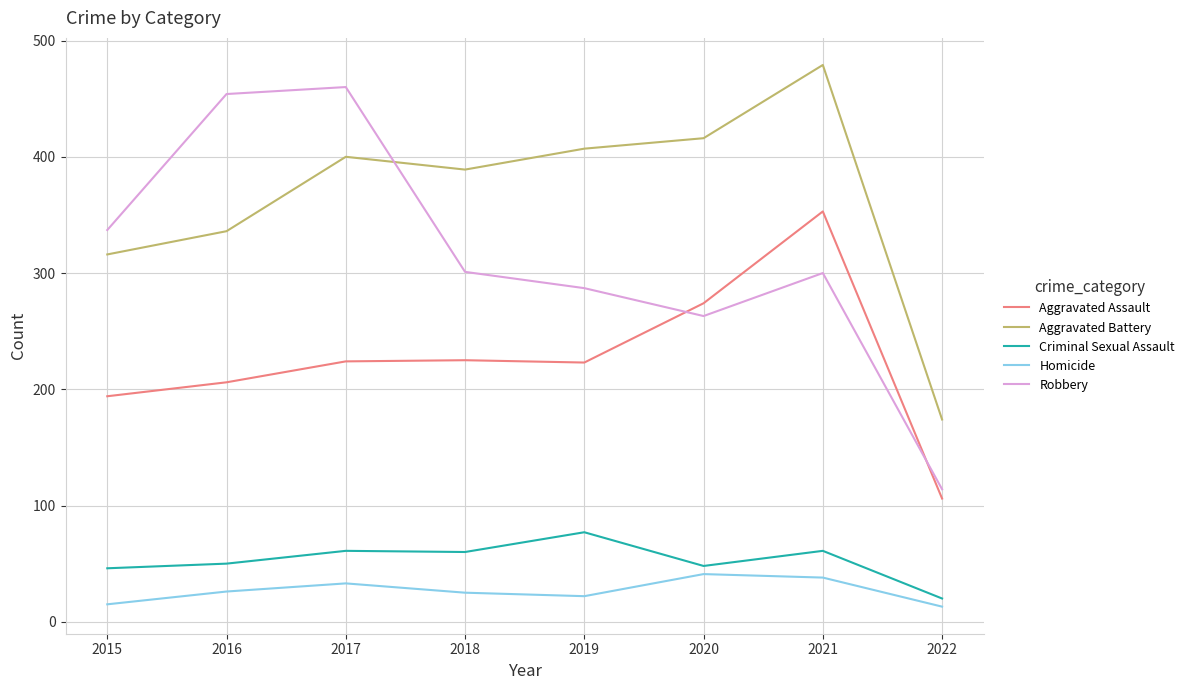

What is the greatest value displayed?

479